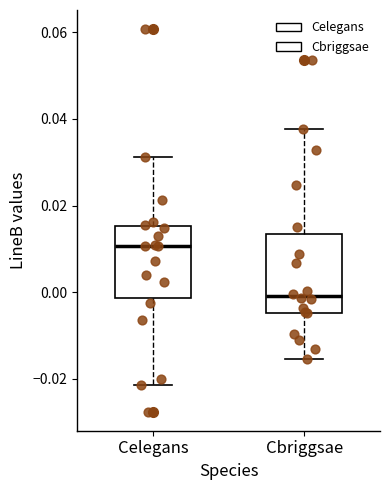

Reading left to right, read every box against the y-axis: the position of its median line, the range the box covers, and the ends of its whiskers. The values are not printed on the chart, so give them approximately, as read against the axis.

Celegans: median 0.010, box -0.002 to 0.016, whiskers -0.022 to 0.032
Cbriggsae: median 0.000, box -0.004 to 0.014, whiskers -0.016 to 0.038